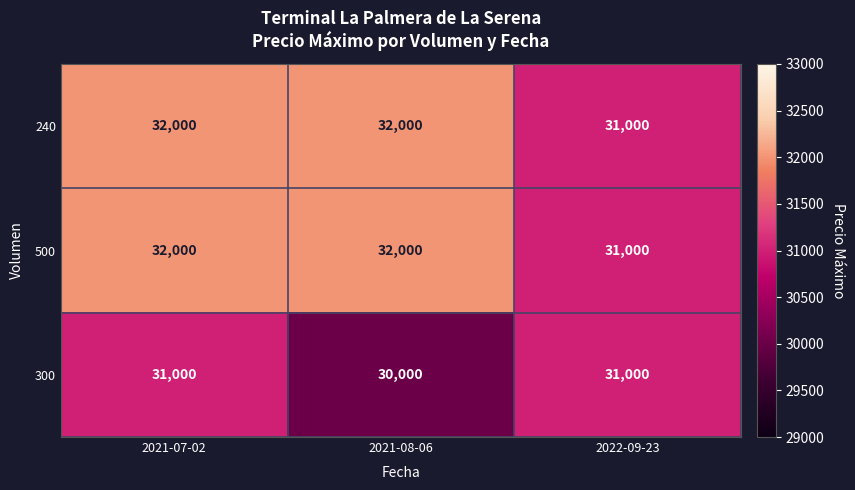

At how many categories does at least one series exceed 30709?

3